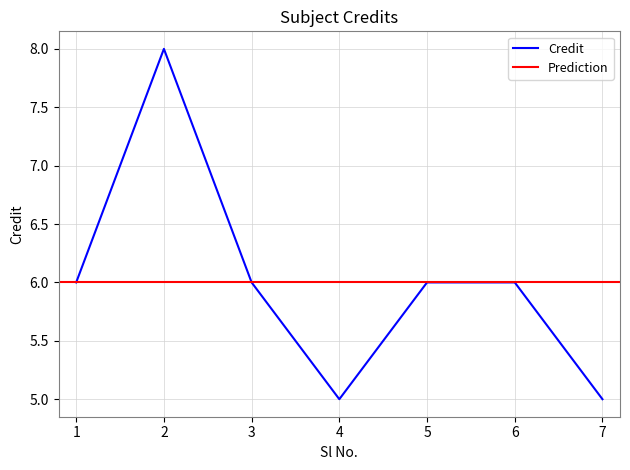

The chart shows a value of 6 at 6. True or false?

True